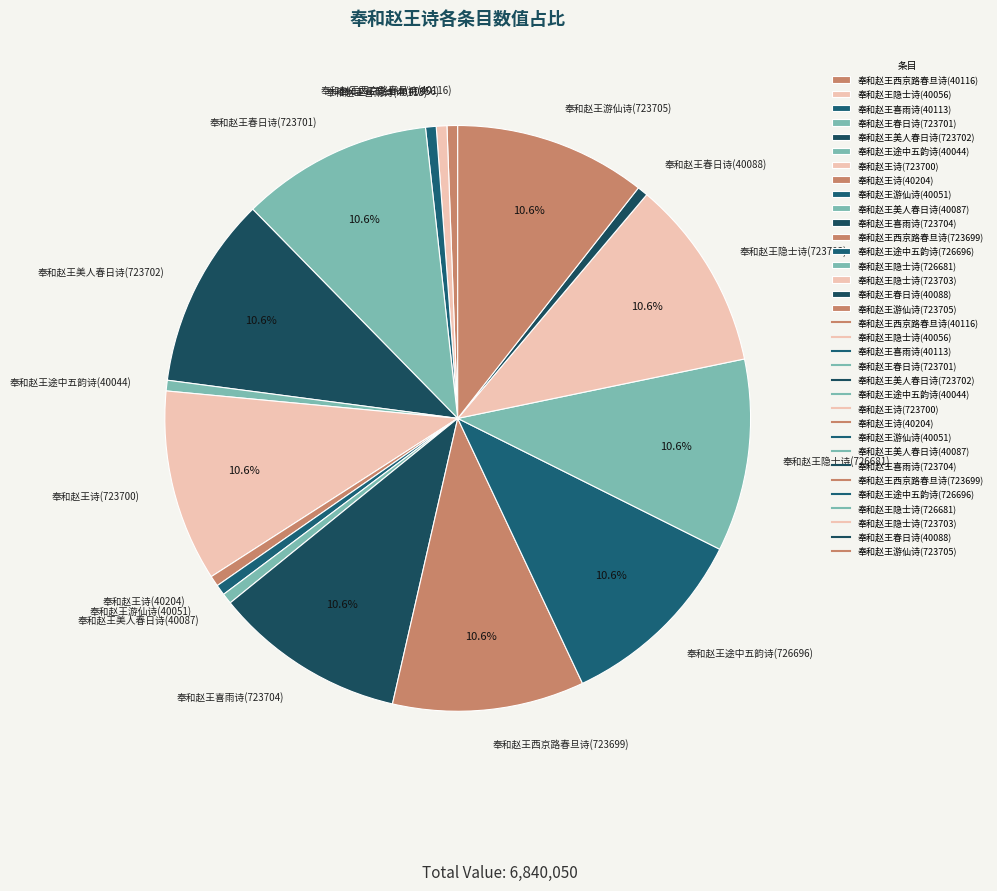

Count the number of slices in the pie.

17